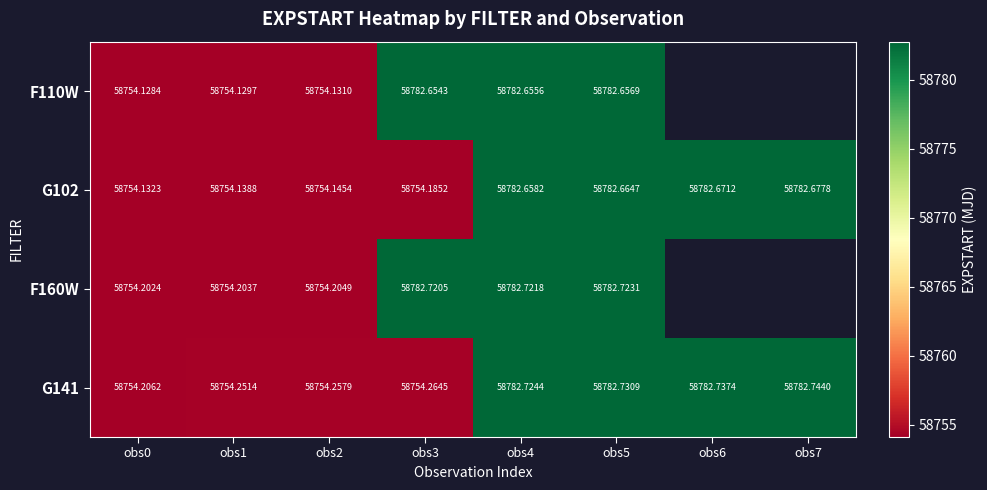

Is the value of G141 at obs0 greater than the value of F110W at obs2?

Yes